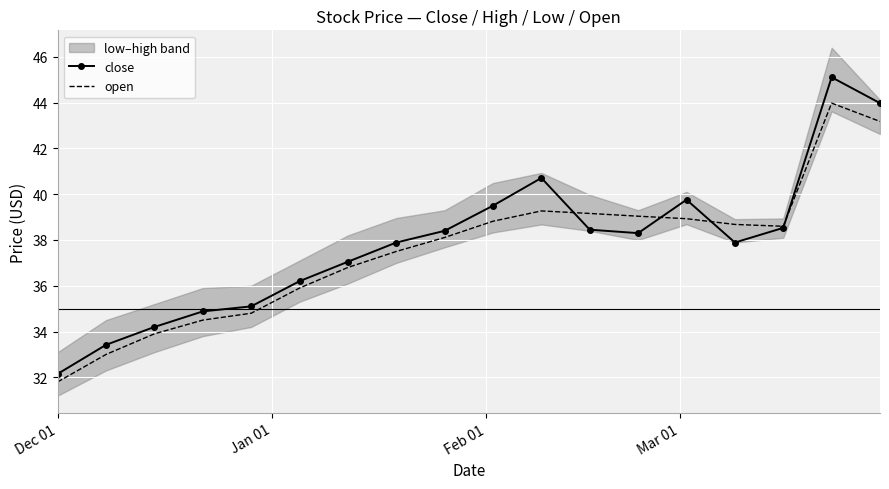

True or false: open has more than 0 interior local peaks.

True